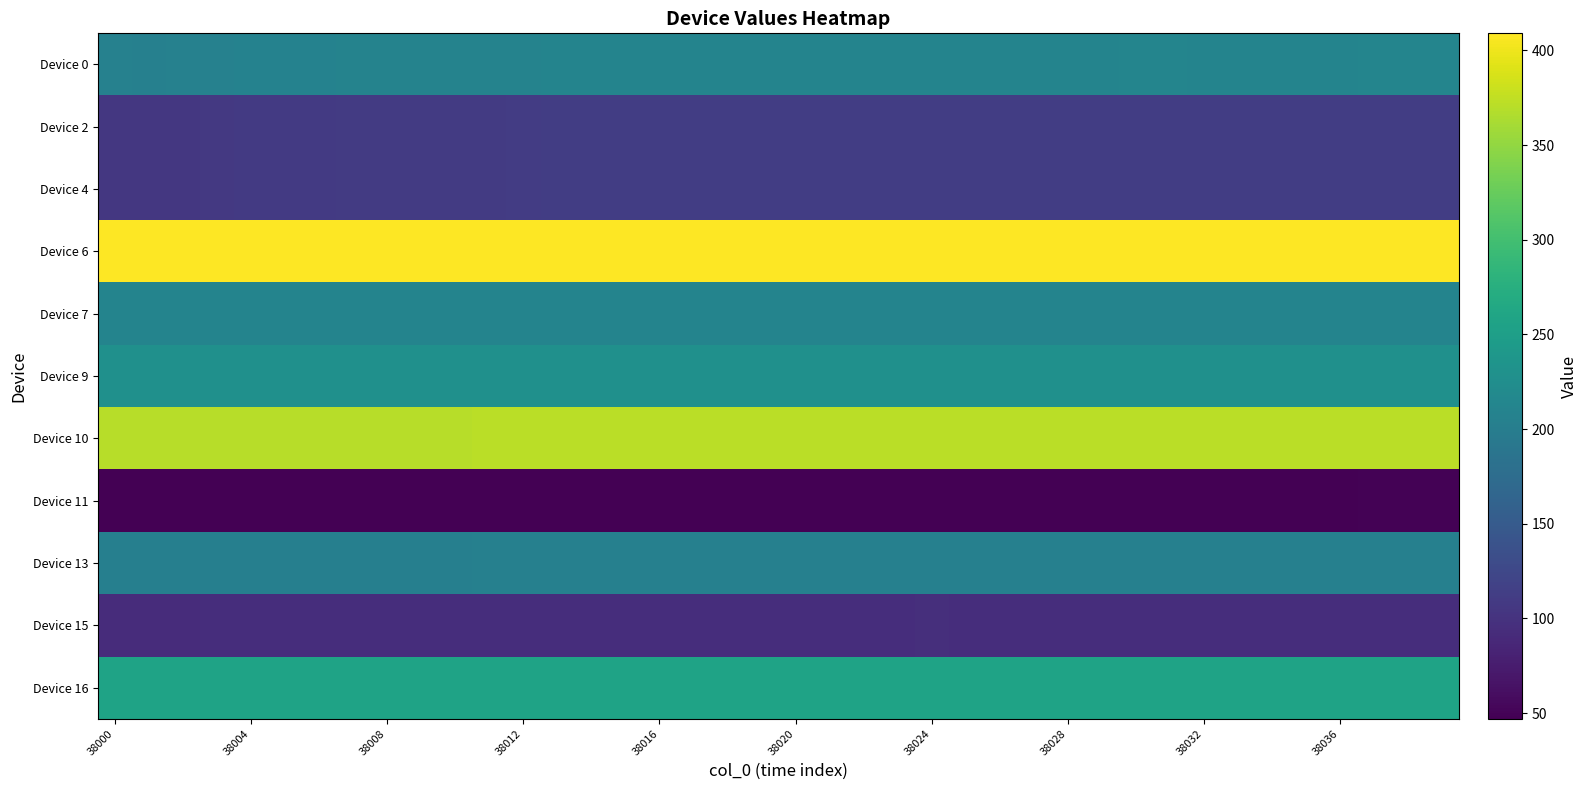

Reading left to right, list all the values displayed in this chart.

Device 0: 206	205	206	206	207	208	208	209	209	209	209	209	209	210	210	210	211	211	211	211	211	211	211	211	211	211	211	211	211	211	212	212	211	211	211	211	211	212	212	212
Device 2: 105	105	106	107	108	109	109	110	110	110	110	110	111	113	113	113	113	113	113	113	113	113	113	113	113	113	113	113	113	113	113	113	113	113	113	113	113	113	113	113
Device 4: 105	105	106	107	108	109	109	110	110	110	110	110	111	113	113	113	113	113	113	113	113	113	113	113	113	113	113	113	113	113	113	113	113	113	113	113	113	113	113	113
Device 6: 409	409	409	409	409	409	409	409	409	409	409	409	409	409	409	409	409	409	409	409	409	409	409	409	409	409	409	409	409	409	409	409	409	409	409	409	409	409	409	409
Device 7: 211	211	211	211	211	211	211	211	211	211	211	211	211	211	211	211	211	211	211	211	211	211	211	211	211	211	211	211	211	211	211	211	211	211	211	211	211	211	211	211
Device 9: 229	229	229	229	229	229	229	229	229	229	229	229	229	229	229	229	229	229	229	229	229	229	229	229	229	229	229	229	229	229	228	228	228	229	229	229	228	228	228	228
Device 10: 370	370	370	370	370	370	370	370	370	370	370	371	371	371	371	371	371	371	371	371	371	371	371	371	371	371	371	371	371	371	371	371	371	371	371	371	371	371	371	371
Device 11: 48	48	48	48	48	48	47	47	47	47	47	47	48	48	48	48	48	48	48	48	48	48	48	48	48	48	48	48	48	48	48	48	48	48	48	48	48	49	49	49
Device 13: 203	203	203	203	203	203	203	203	203	203	203	204	204	204	204	204	204	204	204	204	204	204	204	204	204	204	204	204	204	204	204	204	204	204	204	204	204	204	204	204
Device 15: 93	93	93	95	95	95	95	95	95	95	95	95	95	95	95	95	95	95	95	95	95	95	95	95	96	95	95	95	95	95	95	95	95	95	95	95	95	95	95	95
Device 16: 257	257	257	257	257	257	257	257	257	257	257	257	257	257	257	257	257	257	257	257	257	257	257	257	257	257	257	257	257	257	257	257	257	257	257	257	257	257	257	257